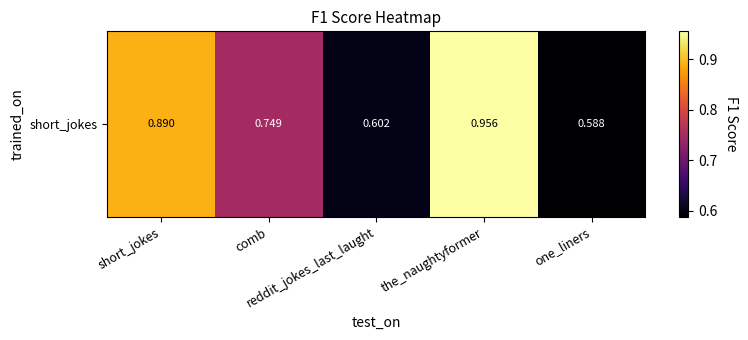

What is the difference between the maximum and minimum values?

0.4